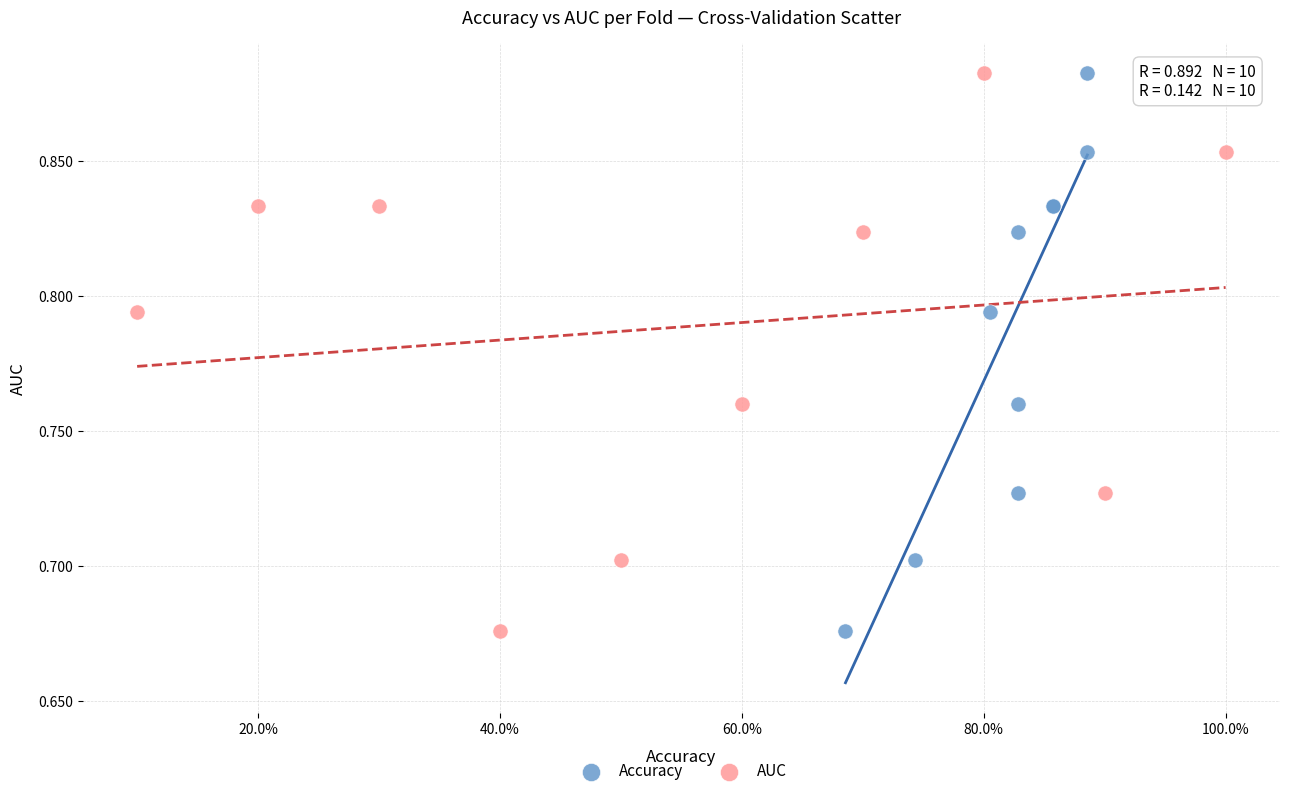

What are all the series names shown in the legend?

Accuracy, AUC